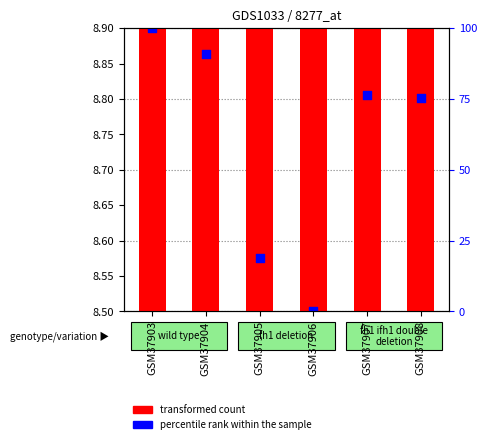

Which series has the largest Y range (max minus min)?

transformed count